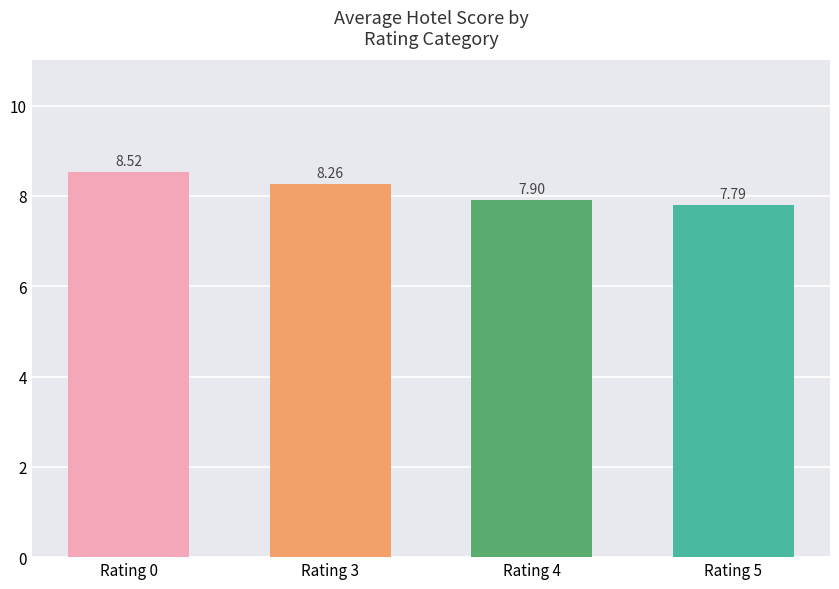

What is the change in value from Rating 0 to Rating 3?

-0.3